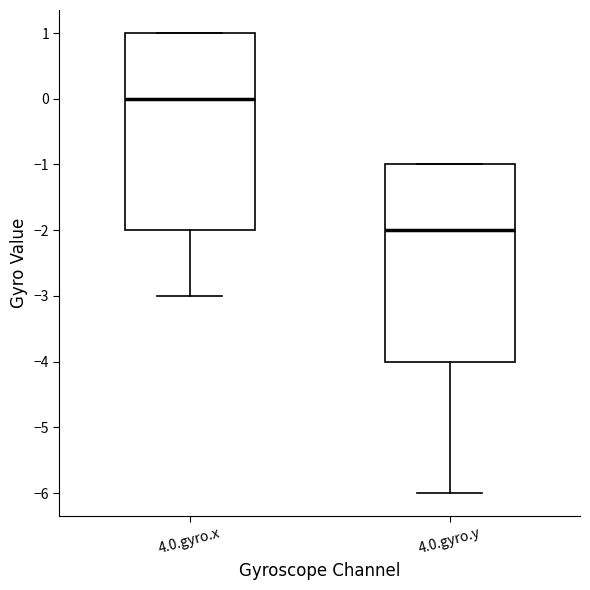

Which box has the lowest median line?

4.0.gyro.y